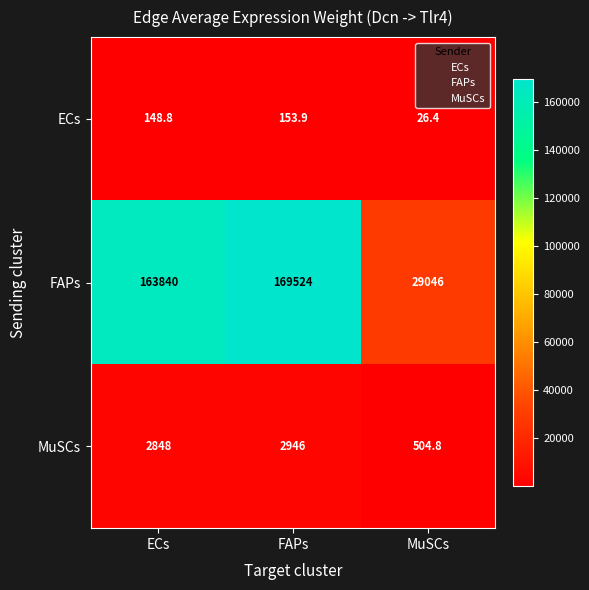

At how many categories does at least one series exceed 11380?

3